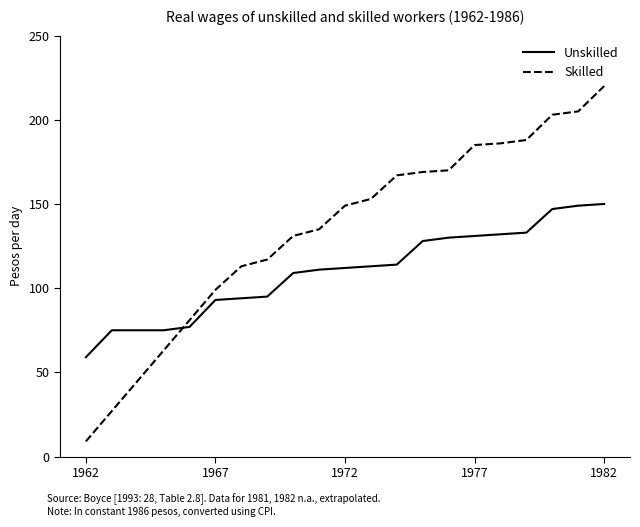

Which series has the largest range (max minus min)?

Skilled